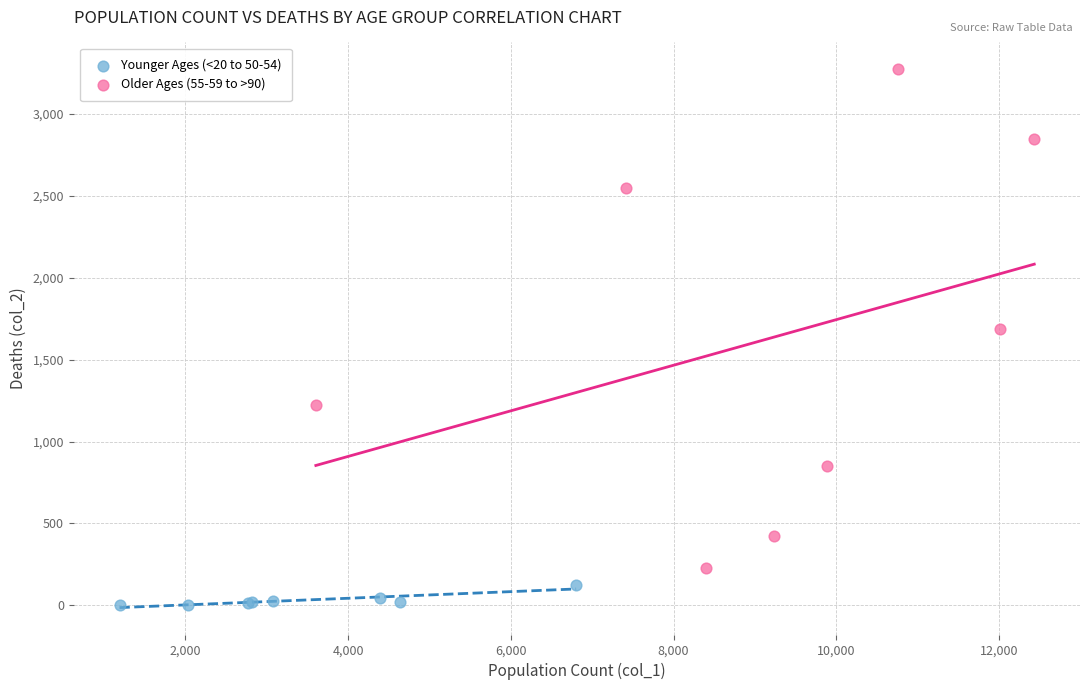

Which series has the widest spread of Y values?

Older Ages (55-59 to >90)